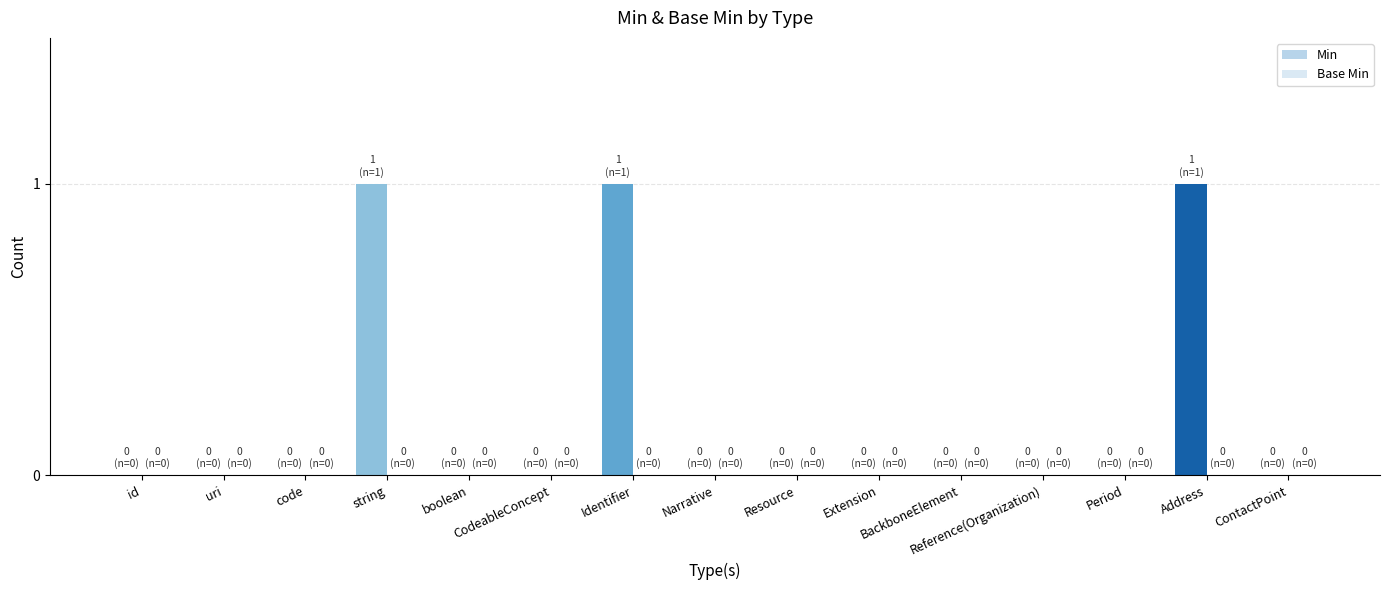

At which category does the chart reach its minimum across all series?

id